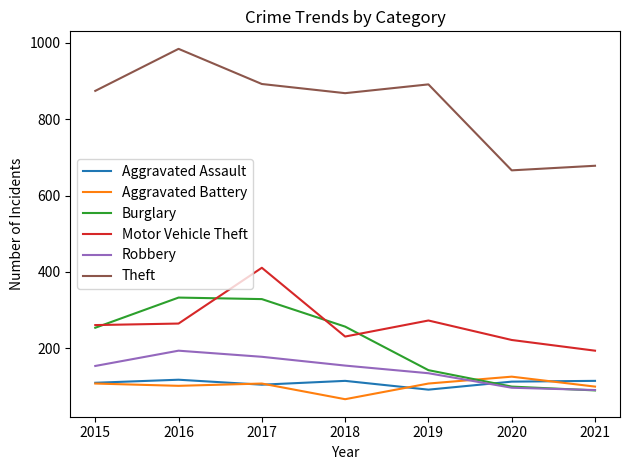

At which category does the chart reach its peak across all series?

2016